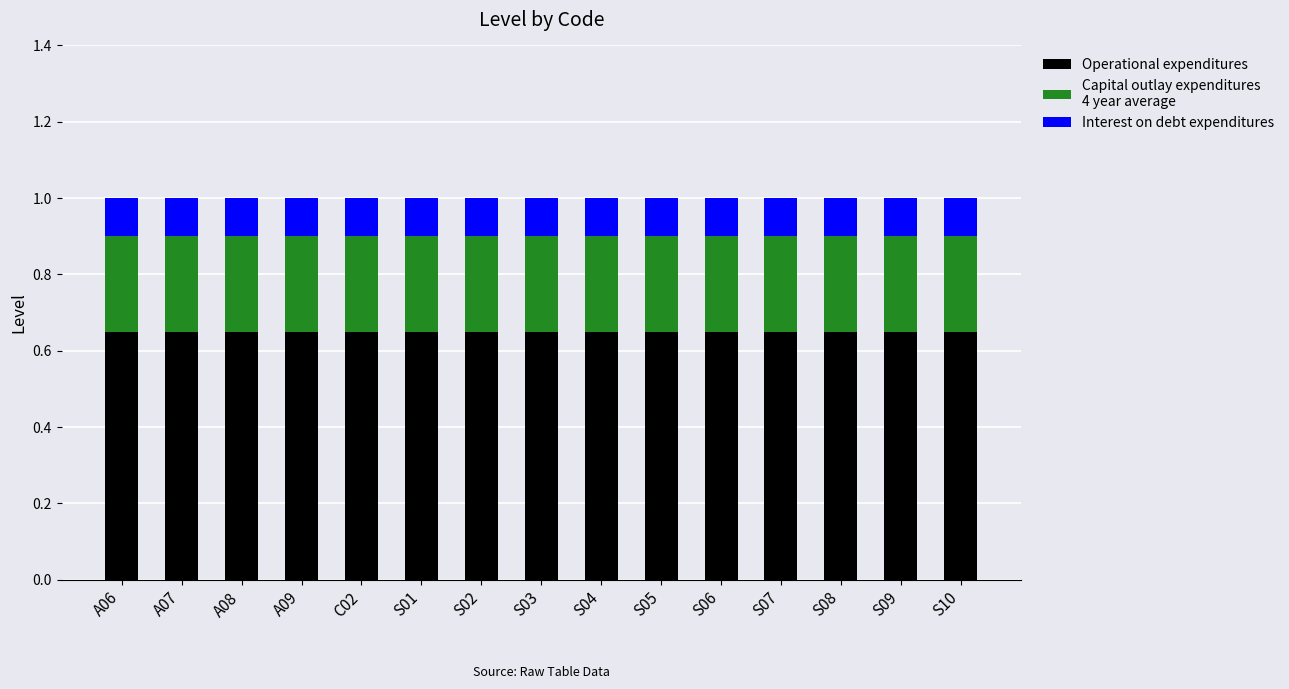

What is the total value across all series at C02?

1.0